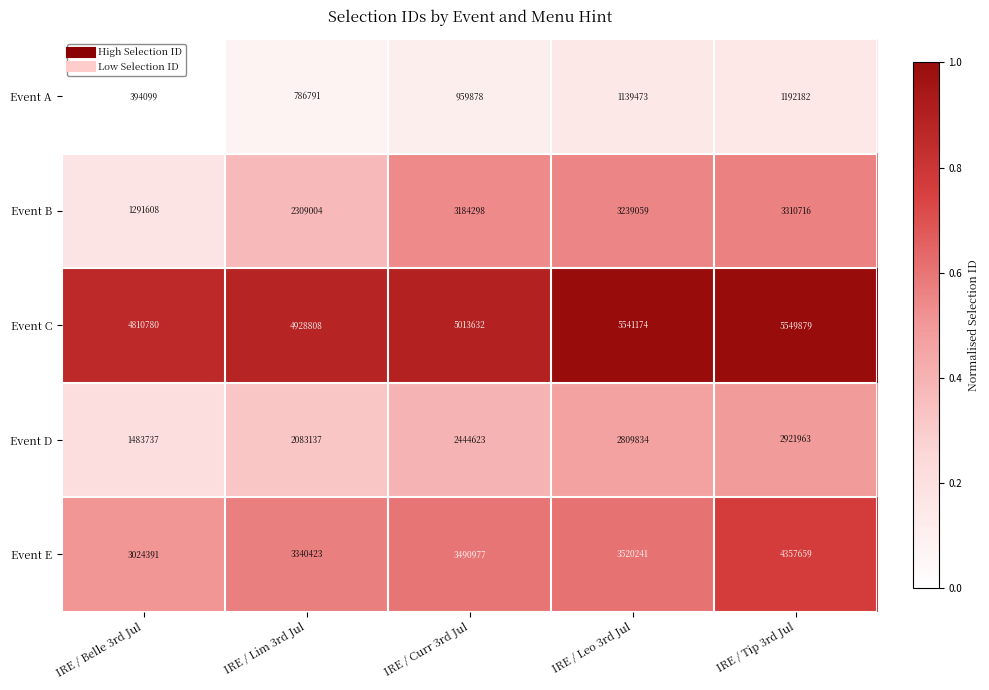

What is the spread (max minus min) of values at IRE / Leo 3rd Jul?

4401701